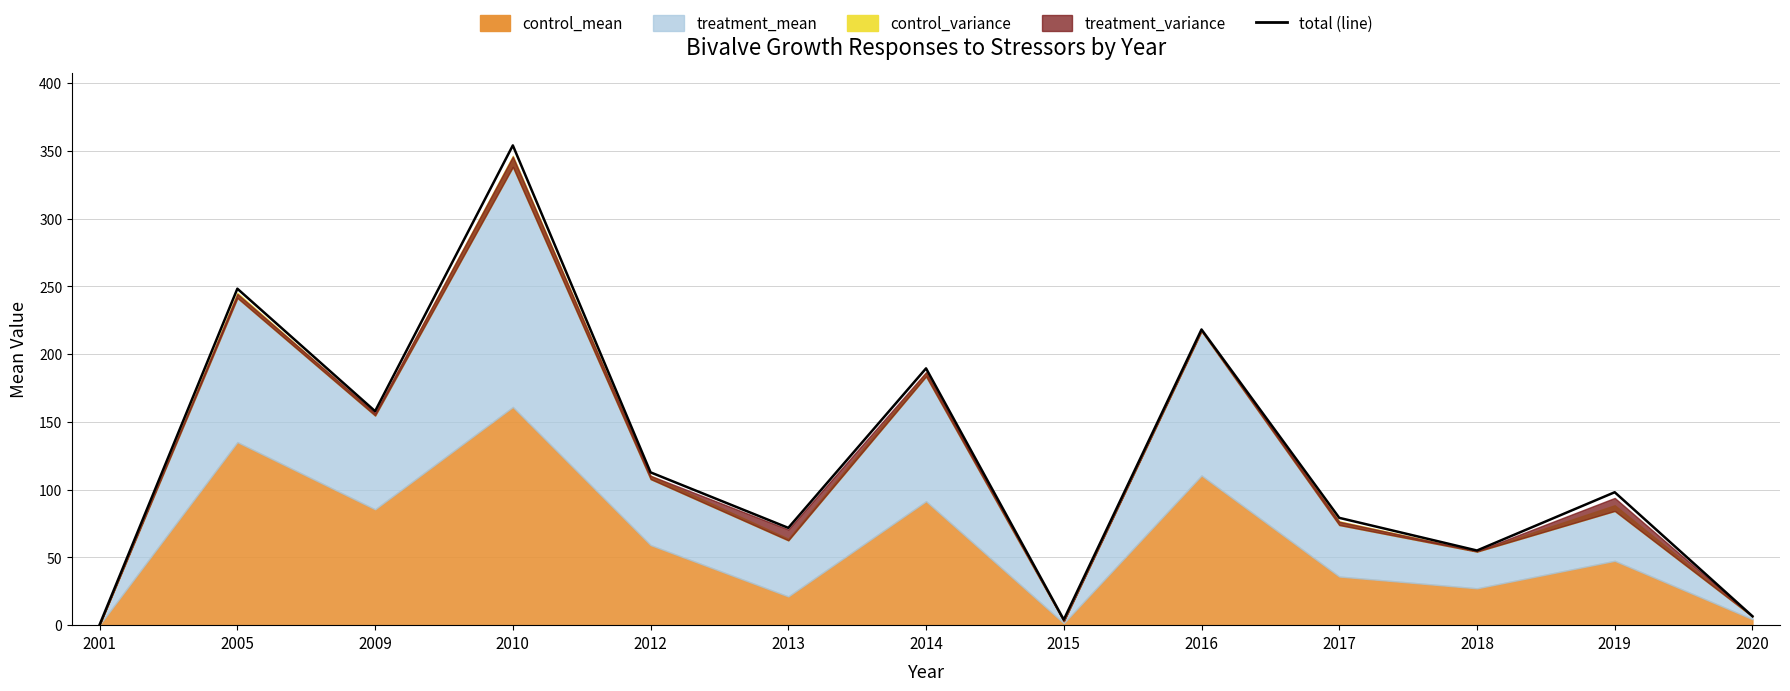

What is the minimum value shown in the chart?

0.4